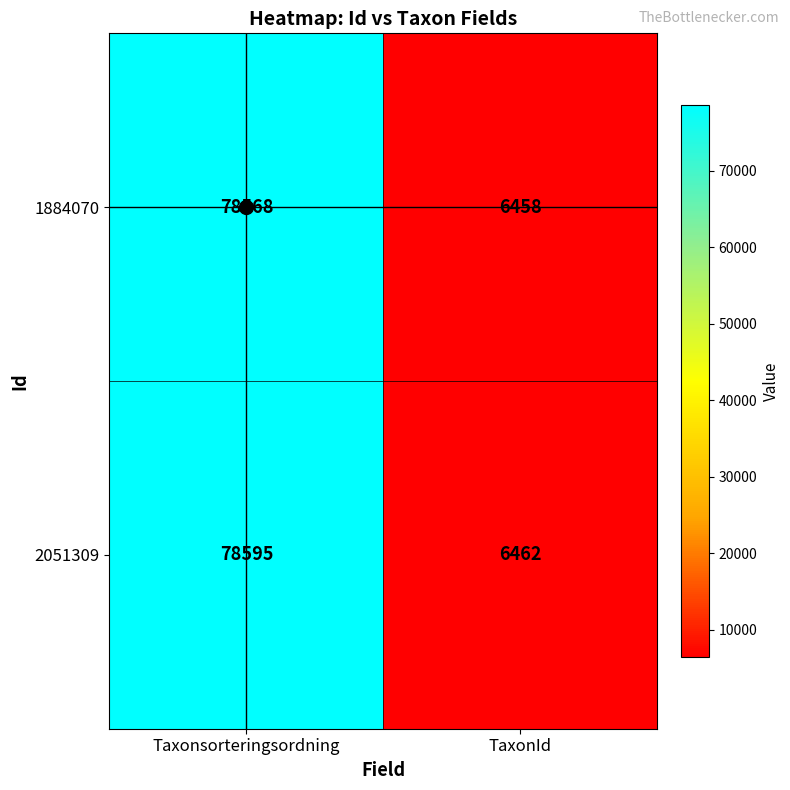

At which label is 2051309 closest to 42528?

TaxonId